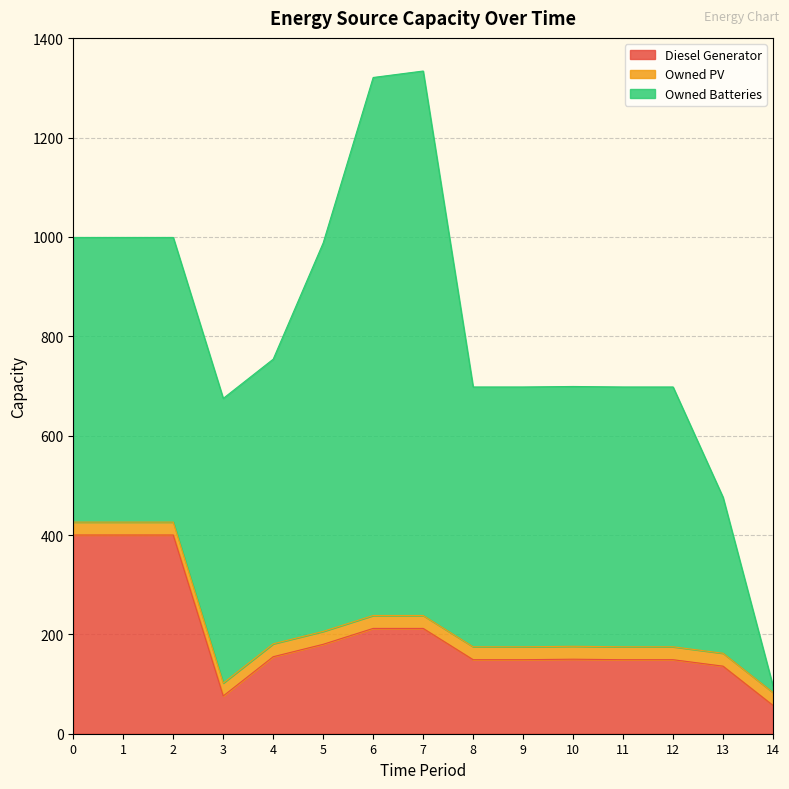

Rank the series by their average value, from highest to lowest.

Owned Batteries, Diesel Generator, Owned PV